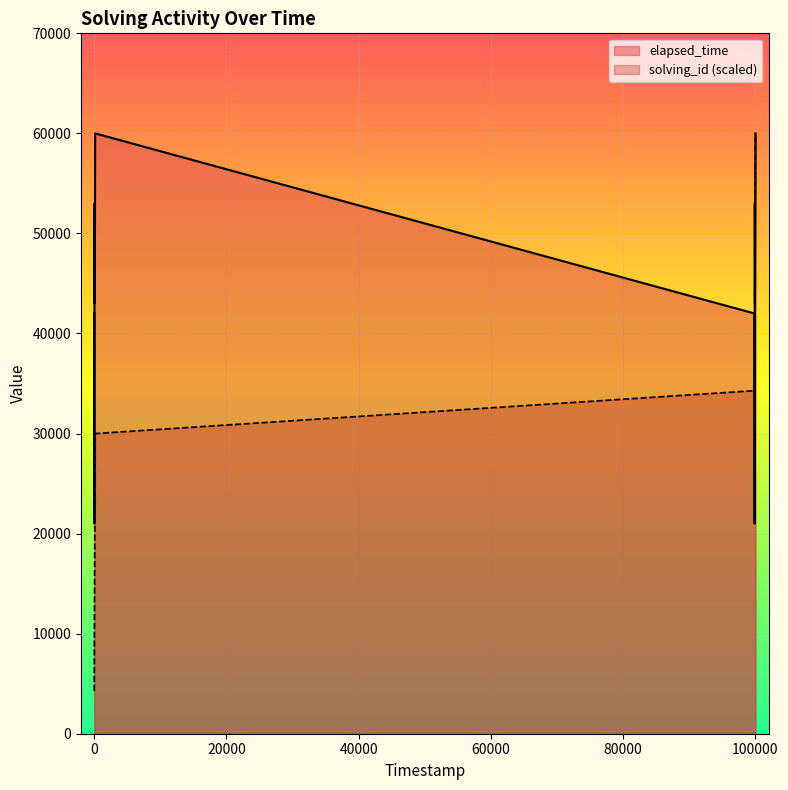

True or false: solving_id has more than 2 points higher than both neighbors.

False